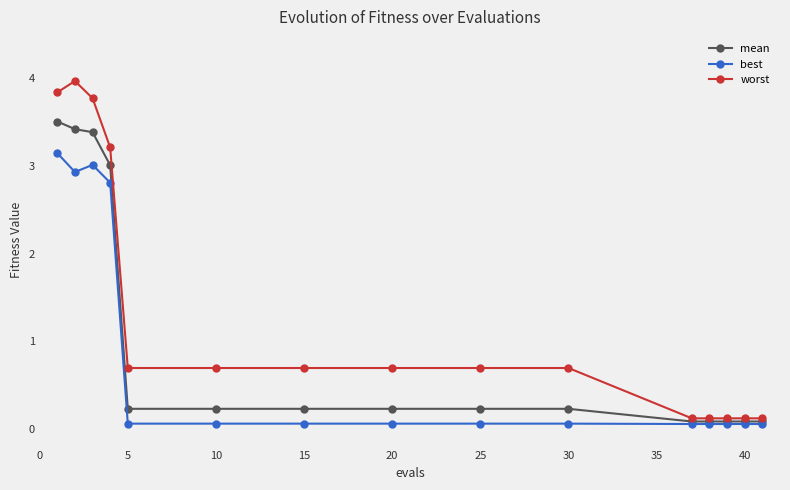

Which series has the largest total across all categories?

worst